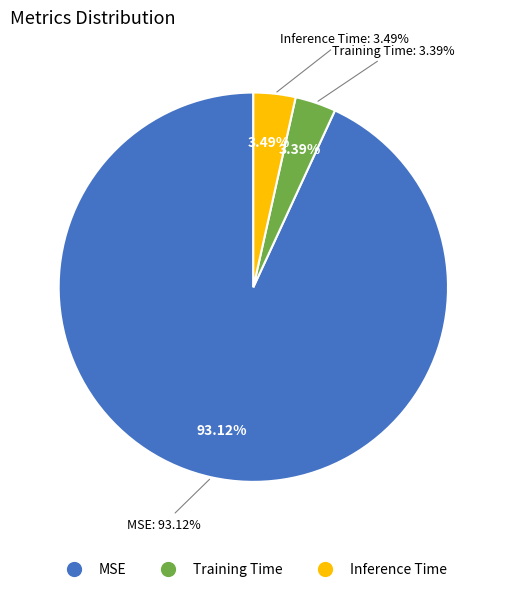

Does MSE represent more than half of the total?

Yes